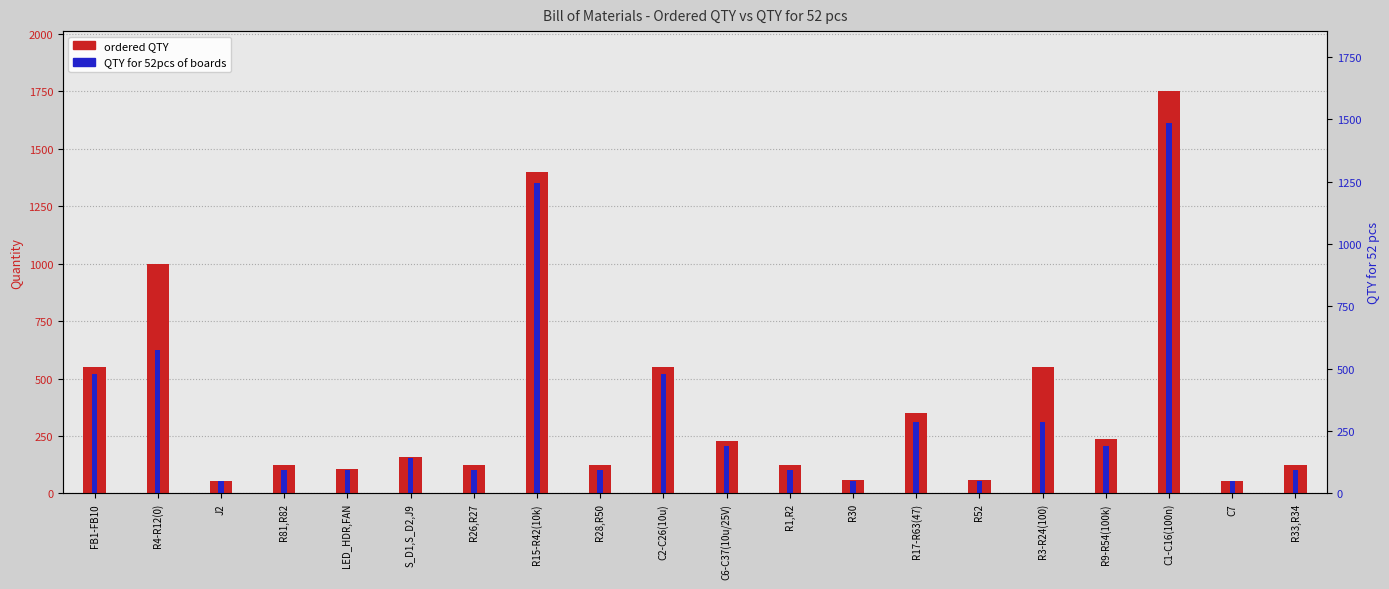

What is the difference between the QTY for 52pcs of boards values at J2 and C6-C37(10u/25V)?

156